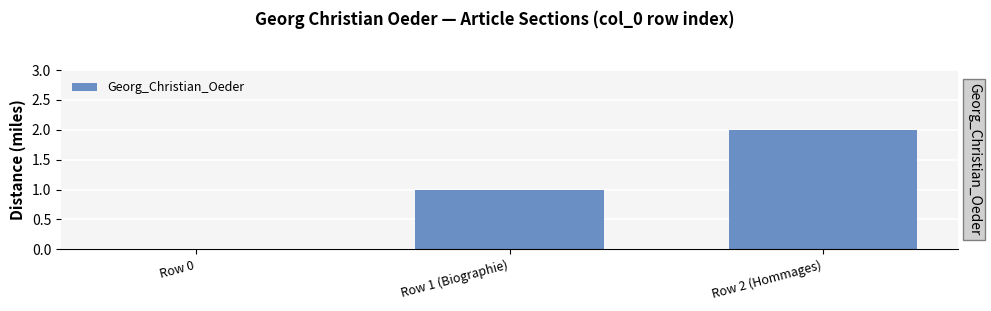

Reading left to right, what are all the values shown in this chart?

0	1	2